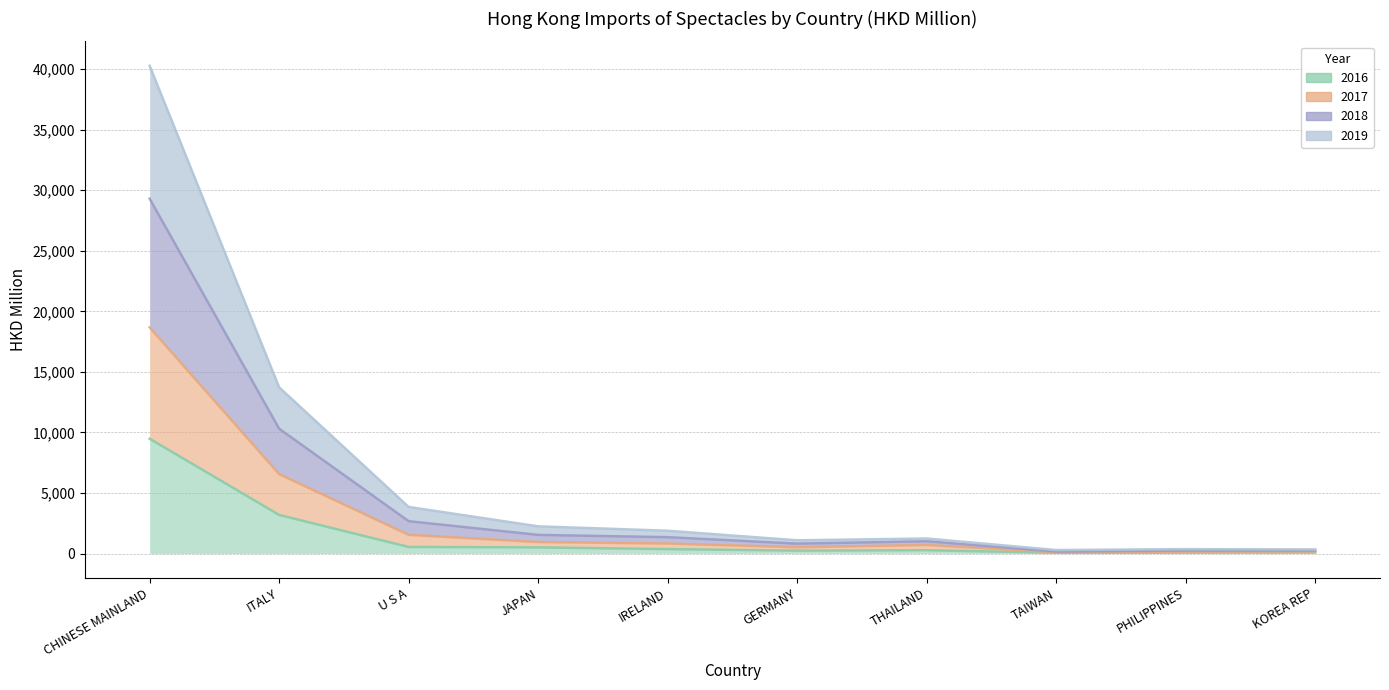

Does the chart have visible grid lines?

Yes